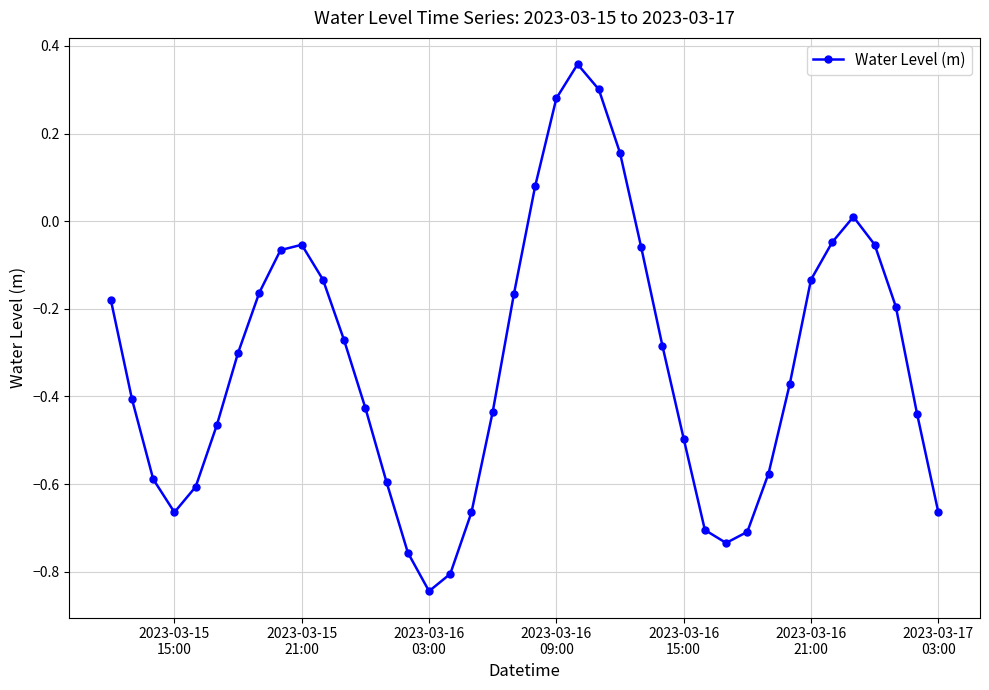

How many points are higher than both their immediate neighbors (excluding endpoints)?

3